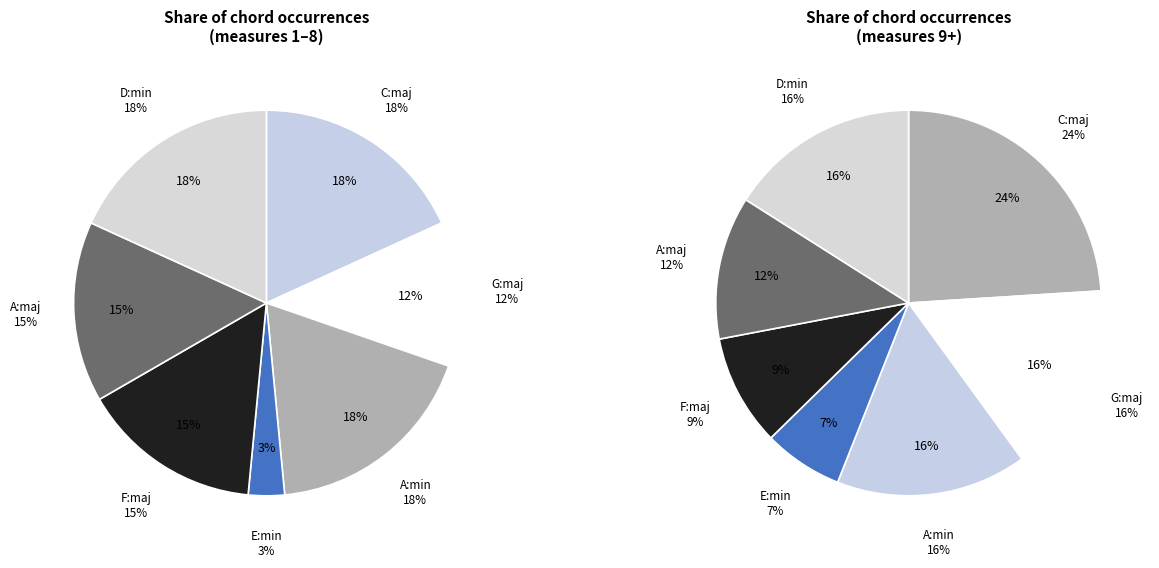

The G:maj slice represents 12% of the pie. True or false?

True